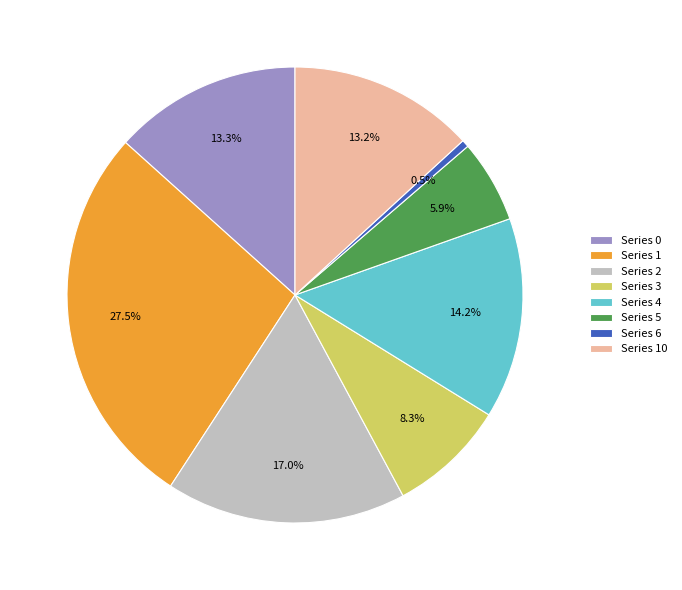

Is Series 3 the majority of the pie?

No